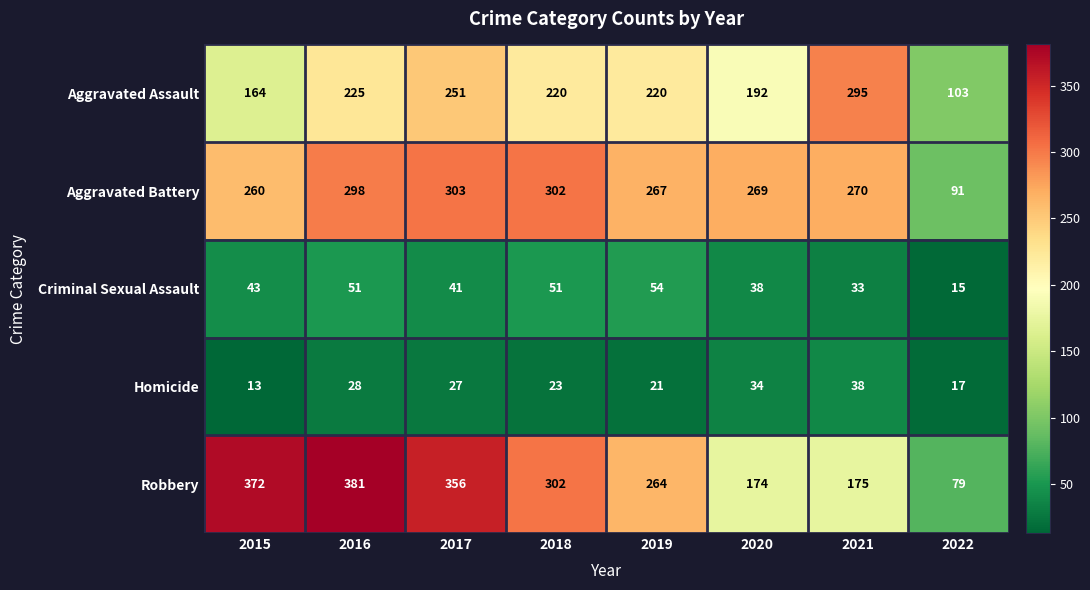

Rank the series at 2016 from highest to lowest value.

Robbery, Aggravated Battery, Aggravated Assault, Criminal Sexual Assault, Homicide